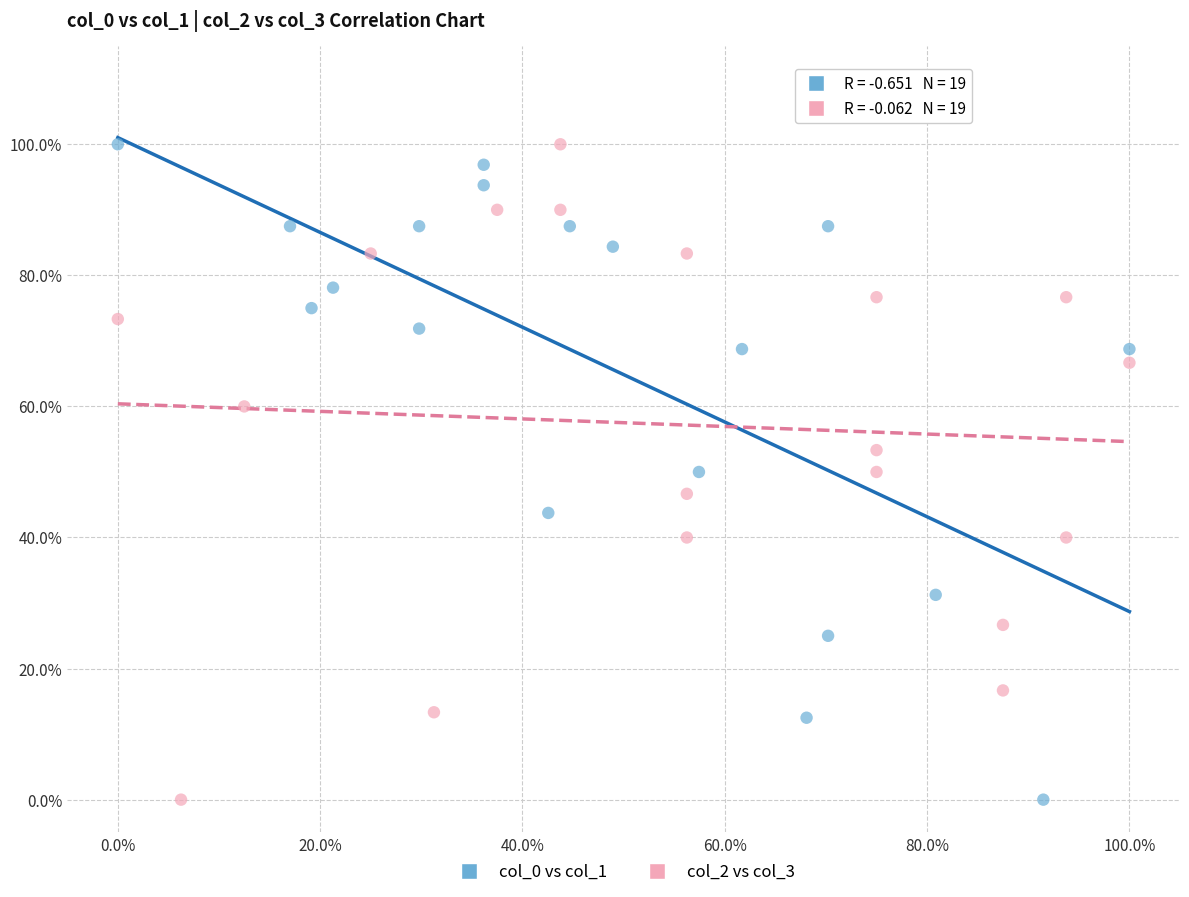

What are all the series names shown in the legend?

col_0 vs col_1, col_2 vs col_3